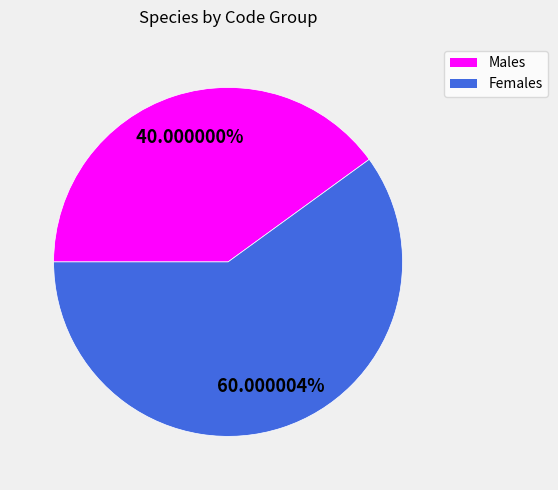

Is there a majority slice in this chart?

Yes